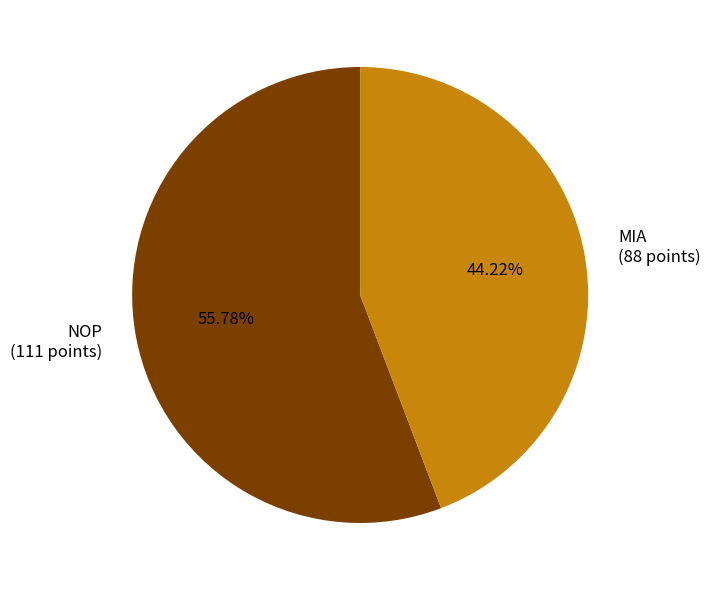

Approximately how many times larger is the value at MIA compared to NOP?

0.8